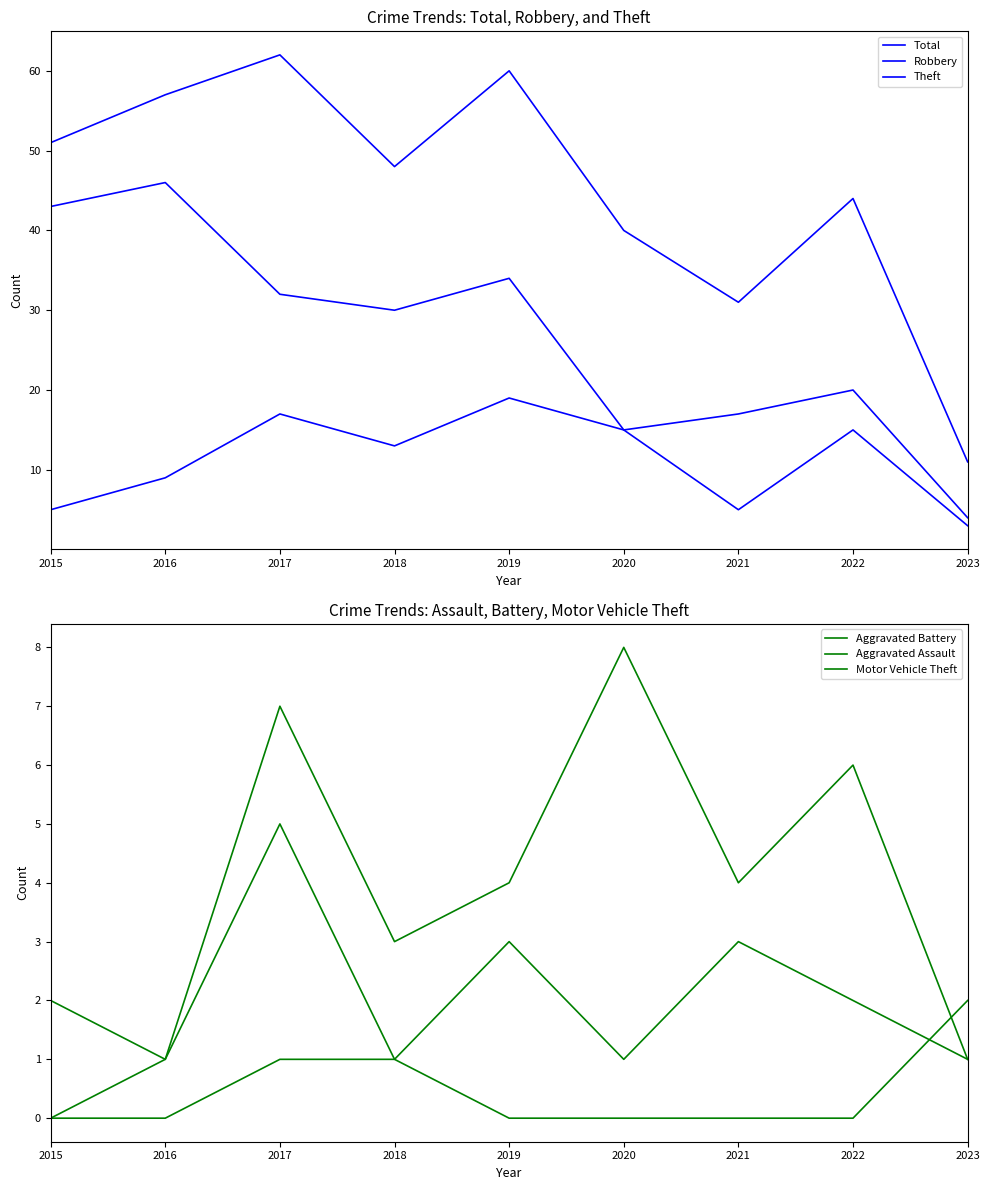

What is the sum of all Aggravated Battery values?

36